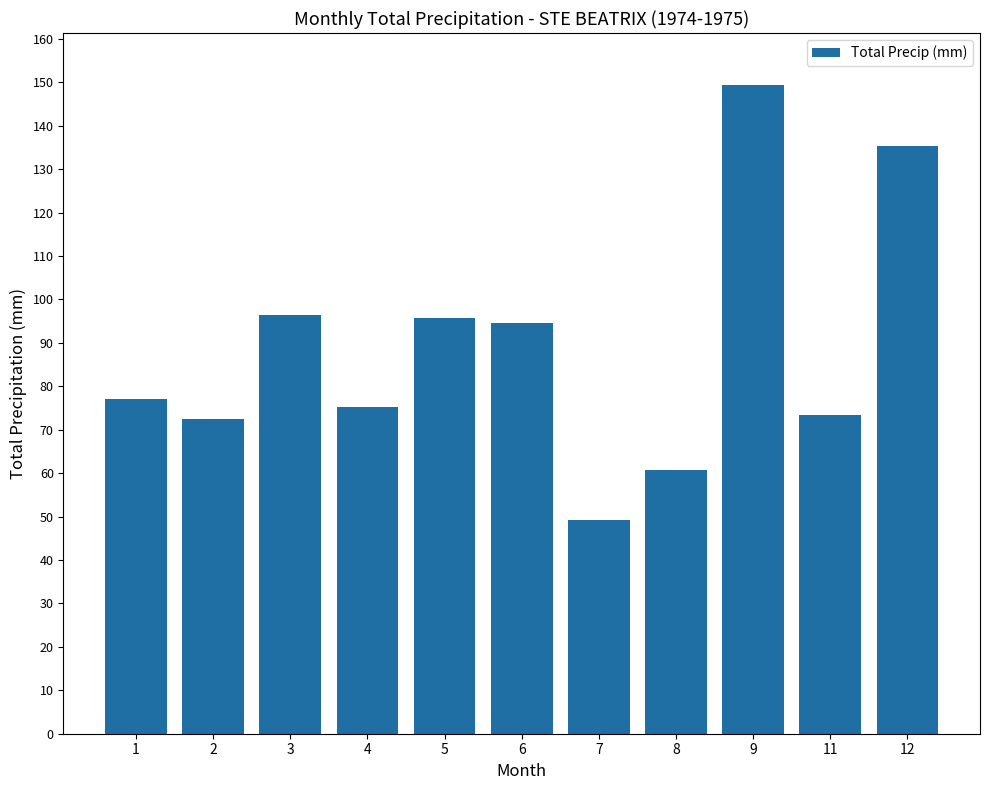

What is the value of the 6th bar from the left?

94.5